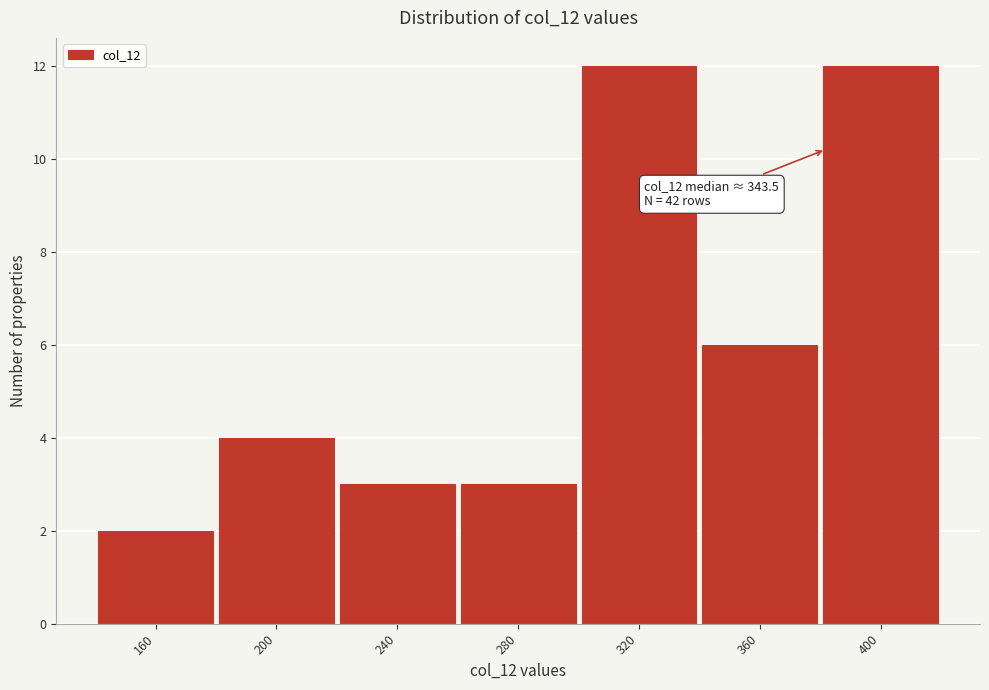

Reading left to right, list all the values displayed in this chart.

160=2	200=4	240=3	280=3	320=12	360=6	400=12